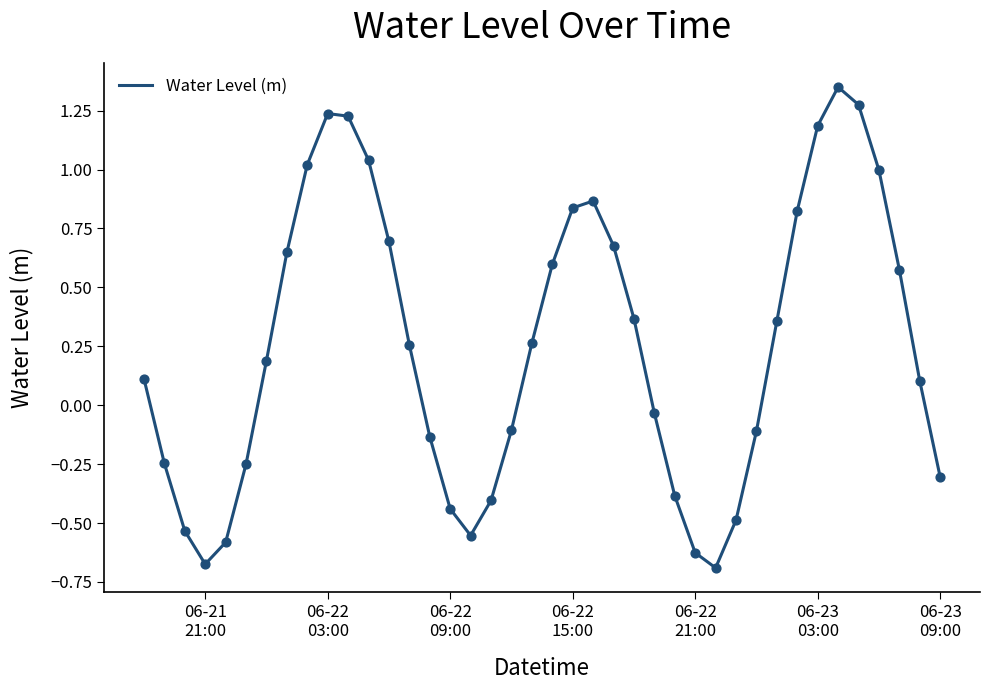

What is the difference between the maximum and minimum values?

2.0